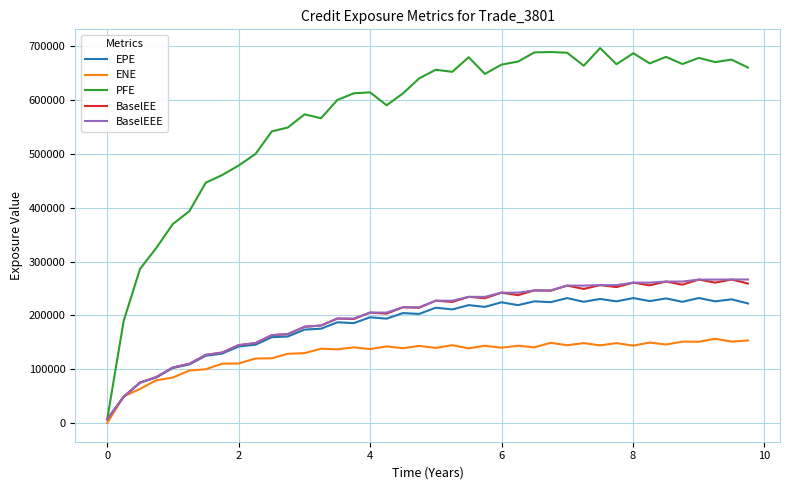

Which series has the largest total across all categories?

PFE